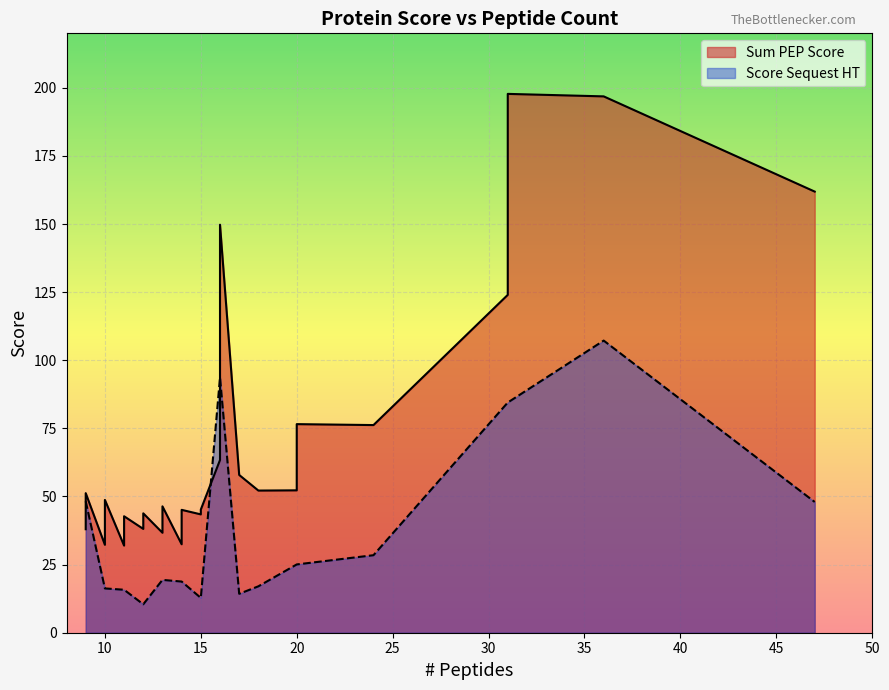

What is the label of the 23rd point from the right?

15